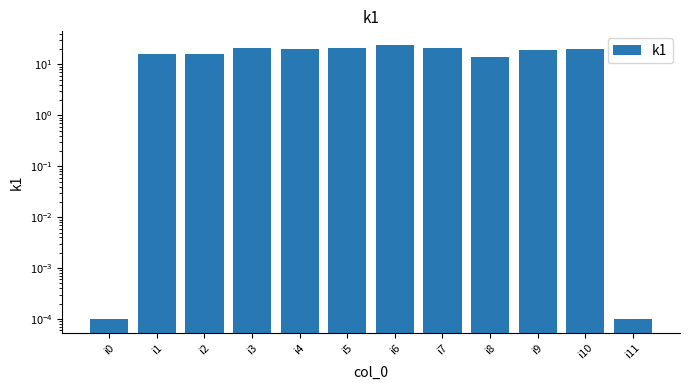

What is the approximate value at i6?

24.0